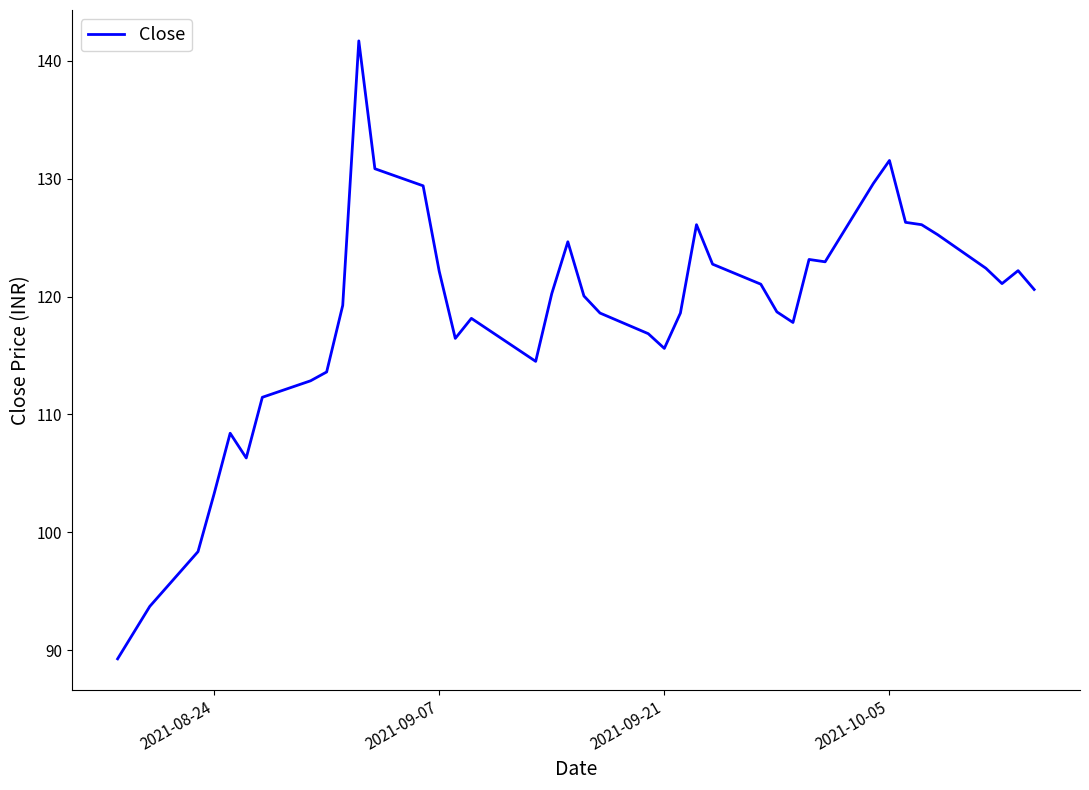

What is the maximum value shown in the chart?

141.7